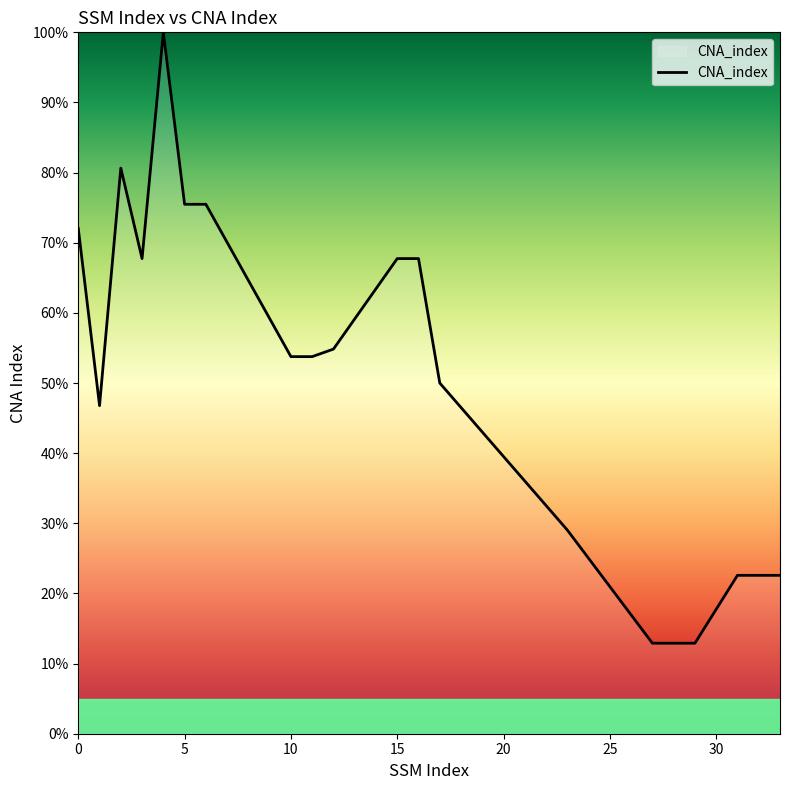

Is this an area chart (filled region under the line)?

No